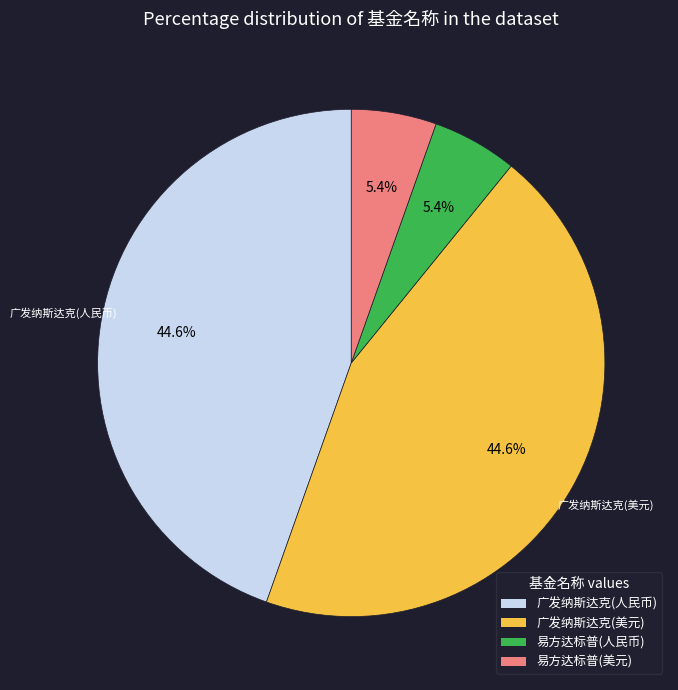

Is there any slice that represents more than half of the pie?

No